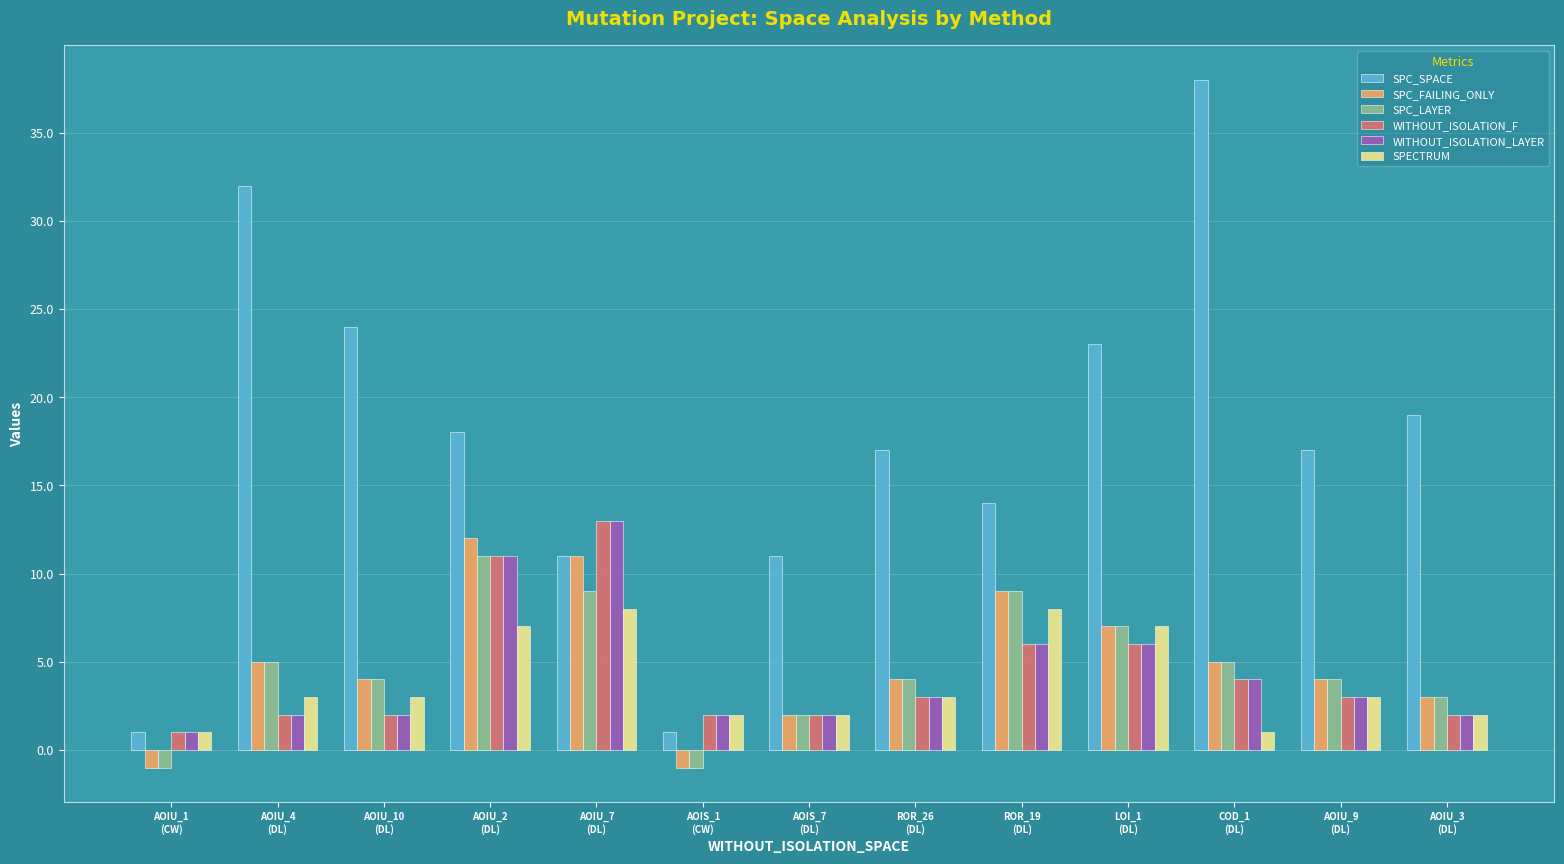

What is the maximum value for SPC_FAILING_ONLY?

12